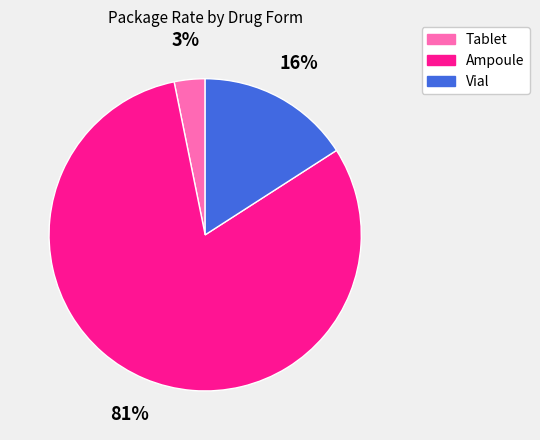

To the nearest percent, what is the difference between the largest and smallest slice percentages?

78%